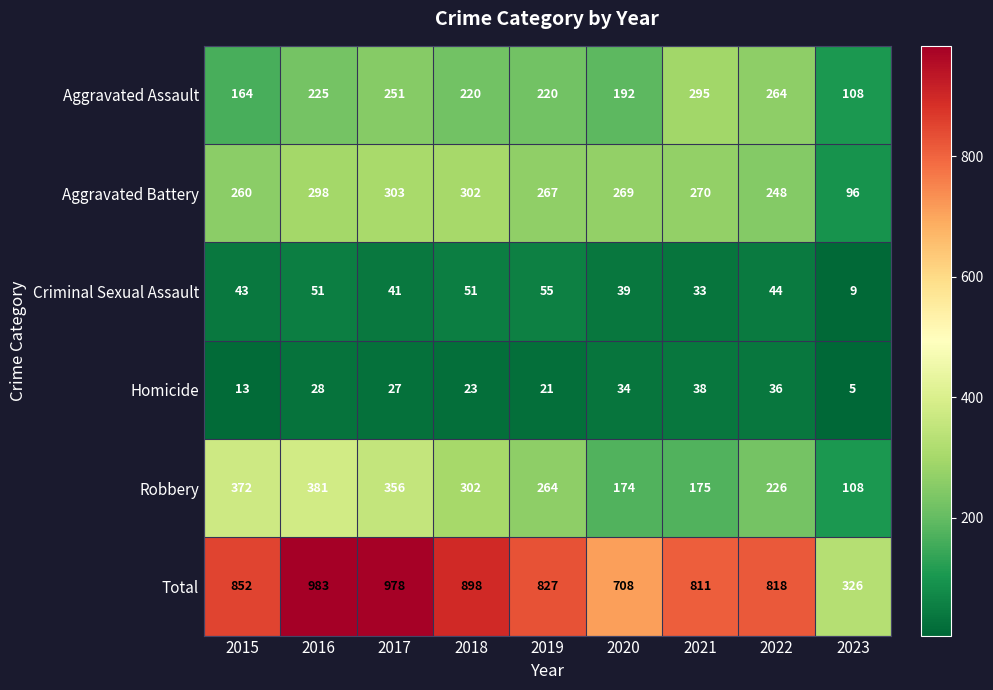

True or false: Total has a value of 811 at 2021.

True